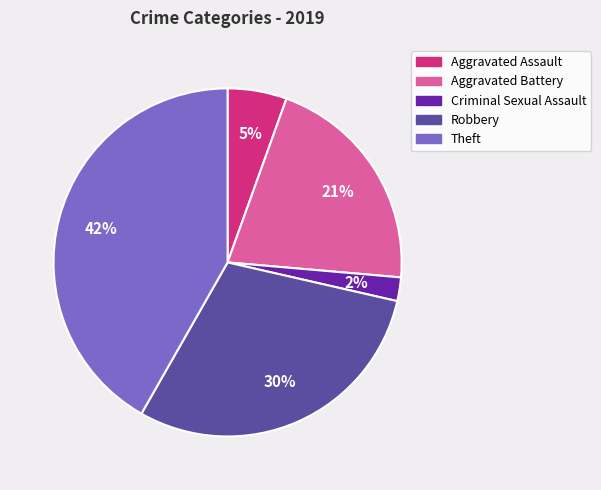

To the nearest percent, what is the difference between the largest and smallest slice percentages?

40%